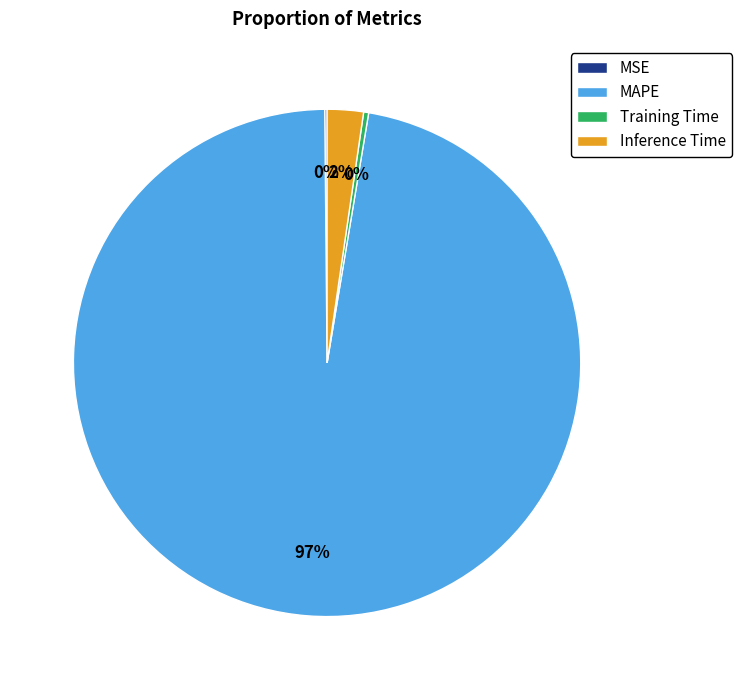

True or false: Inference Time accounts for 2% of the total.

True